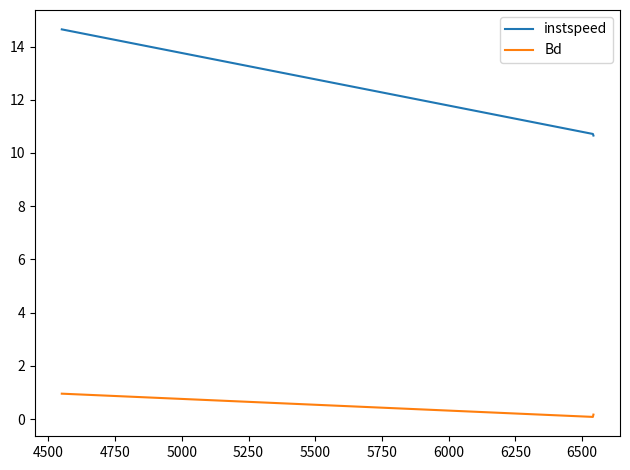

What is the sum of all instspeed values?

36.0